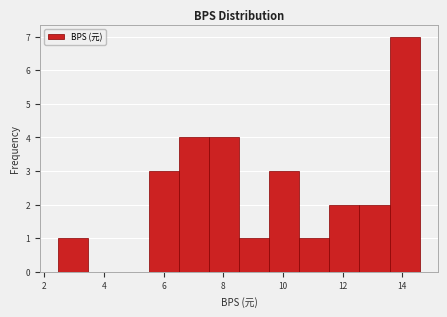

Reading left to right, transcribe this chart: for each bar, give the range it covers on the x-axis and its height. Neither the bar edges nor the heights are printed on the chart, so give them approximately, as read against the axes.

2.4 to 3.4: 1
3.4 to 4.4: 0
4.4 to 5.4: 0
5.4 to 6.6: 3
6.6 to 7.6: 4
7.6 to 8.6: 4
8.6 to 9.6: 1
9.6 to 10.6: 3
10.6 to 11.6: 1
11.6 to 12.6: 2
12.6 to 13.6: 2
13.6 to 14.6: 7